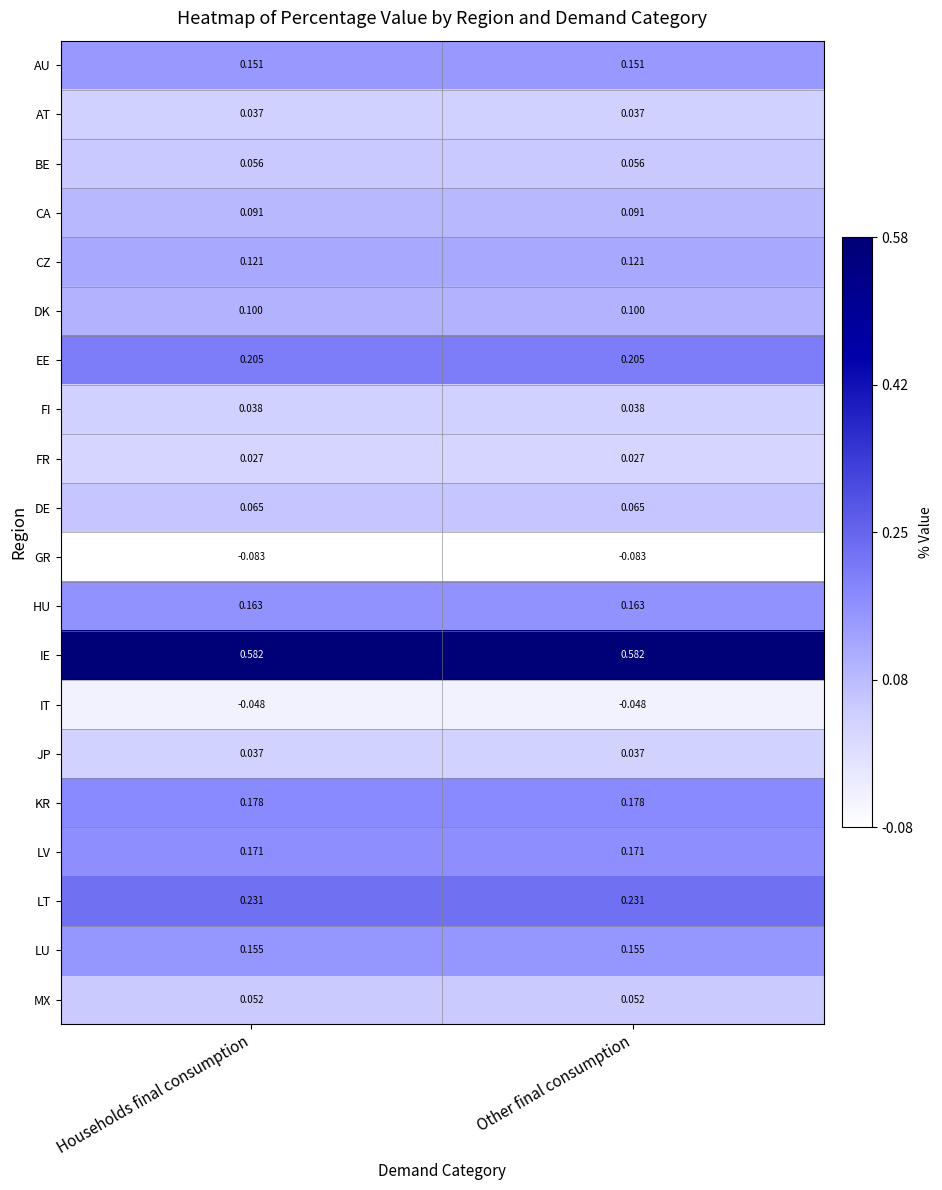

Which series has the largest total across all categories?

IE